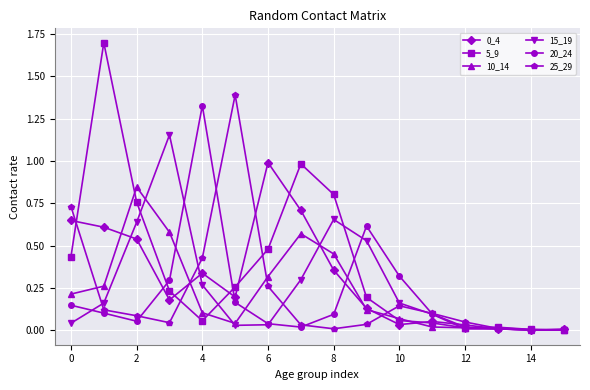

Which series has the largest total across all categories?

5_9